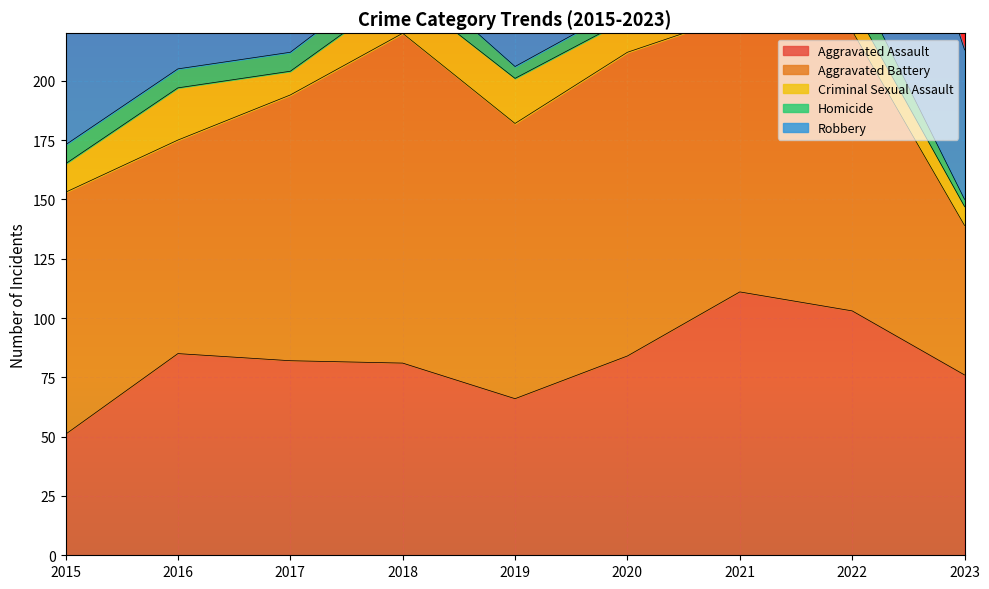

Which has a higher value, 2018 or 2020?

2020